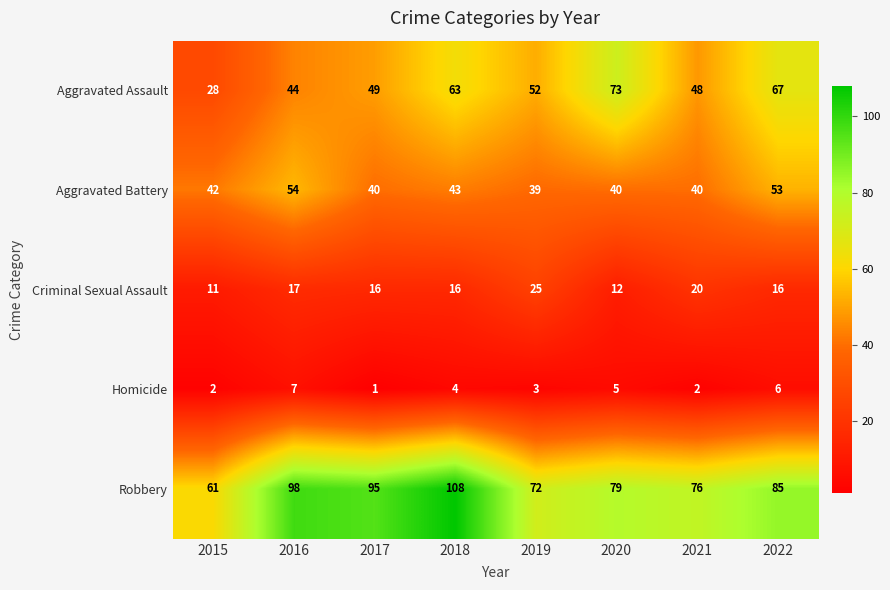

Between 2016 and 2020, which series saw the biggest shift?

Aggravated Assault